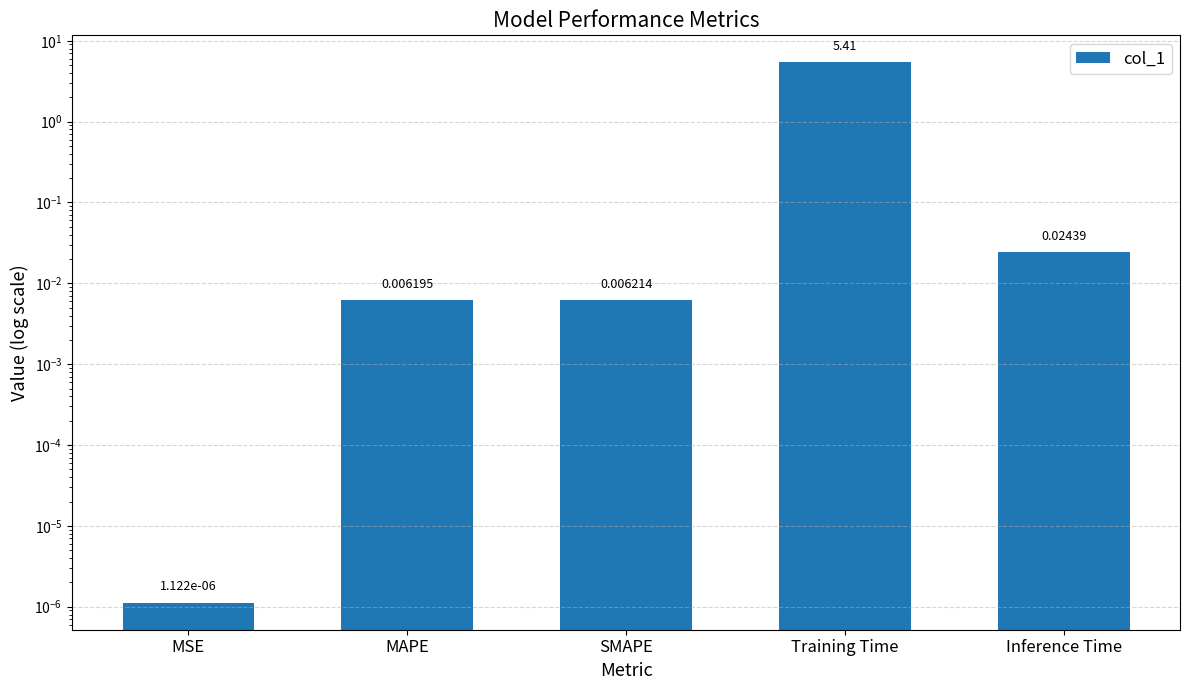

Is it true that the value at Inference Time is 0.0?

True